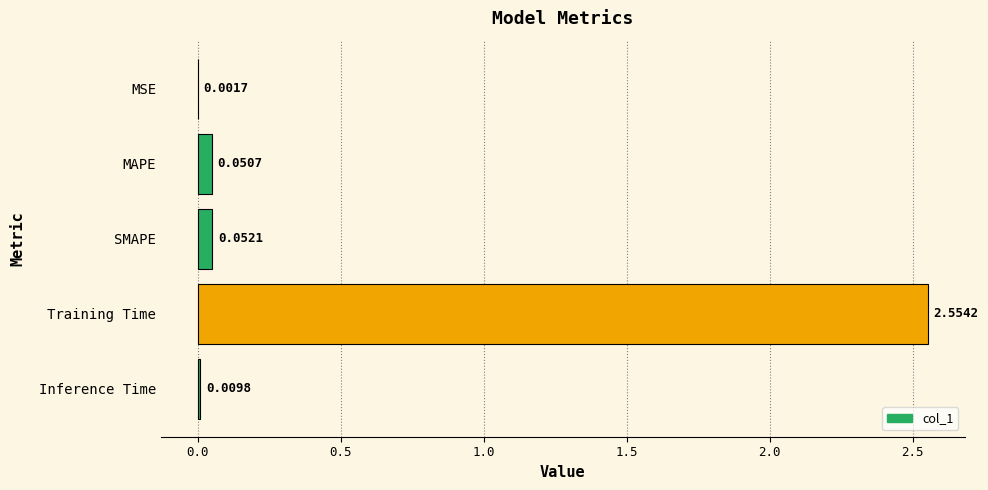

What is the change in value from Training Time to Inference Time?

-2.5